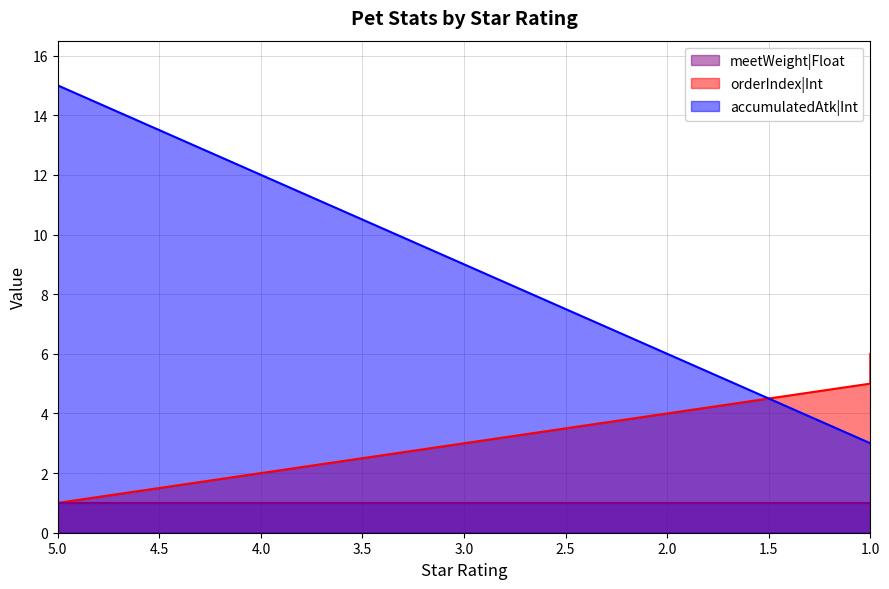

What is the difference between the maximum and minimum values in the accumulatedAtk|Int series?

12